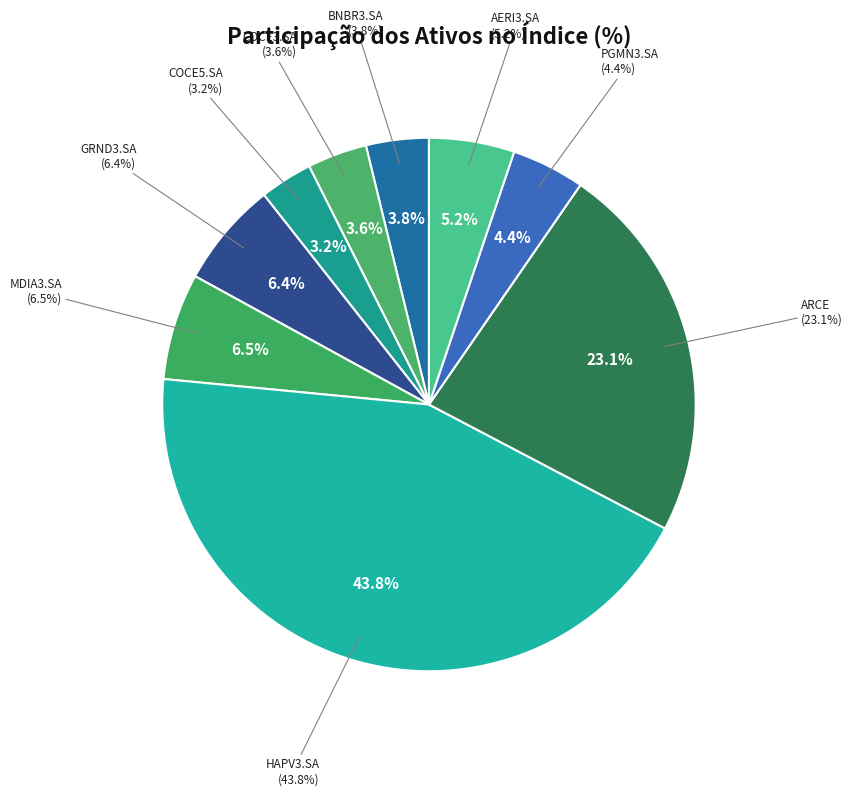

To the nearest percent, what is the difference between the largest and smallest slice percentages?

41%